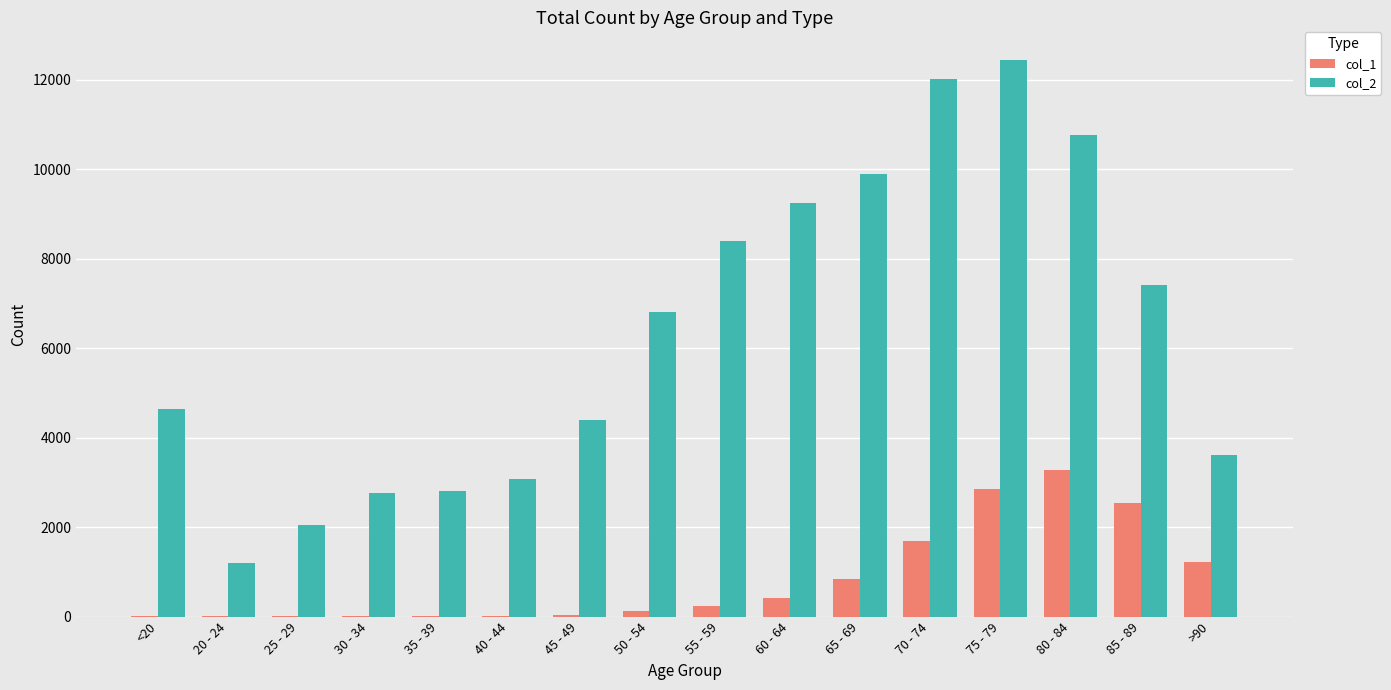

Which series has the largest total across all categories?

col_2